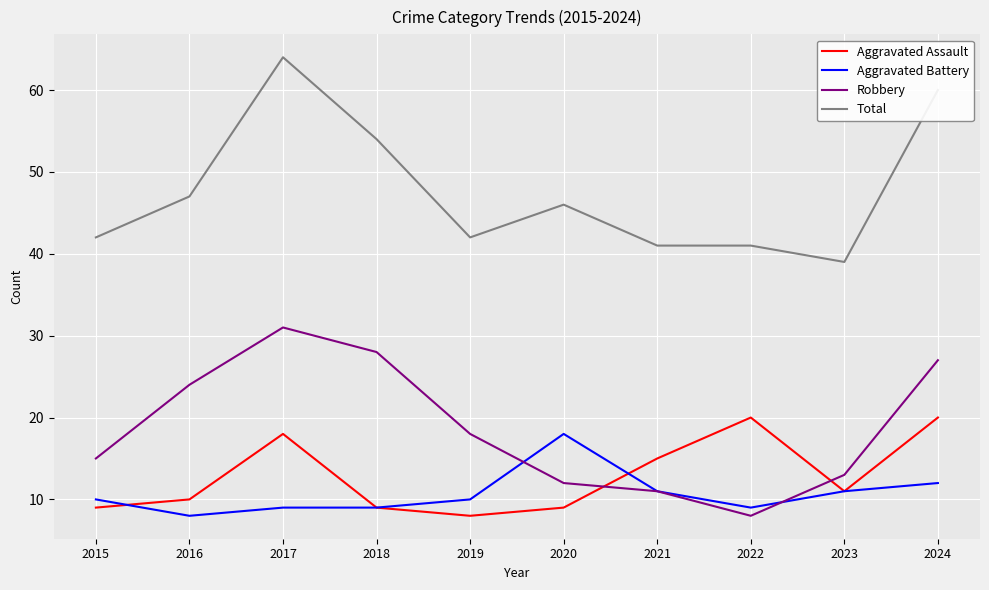

Read the Total value at 2021.

41